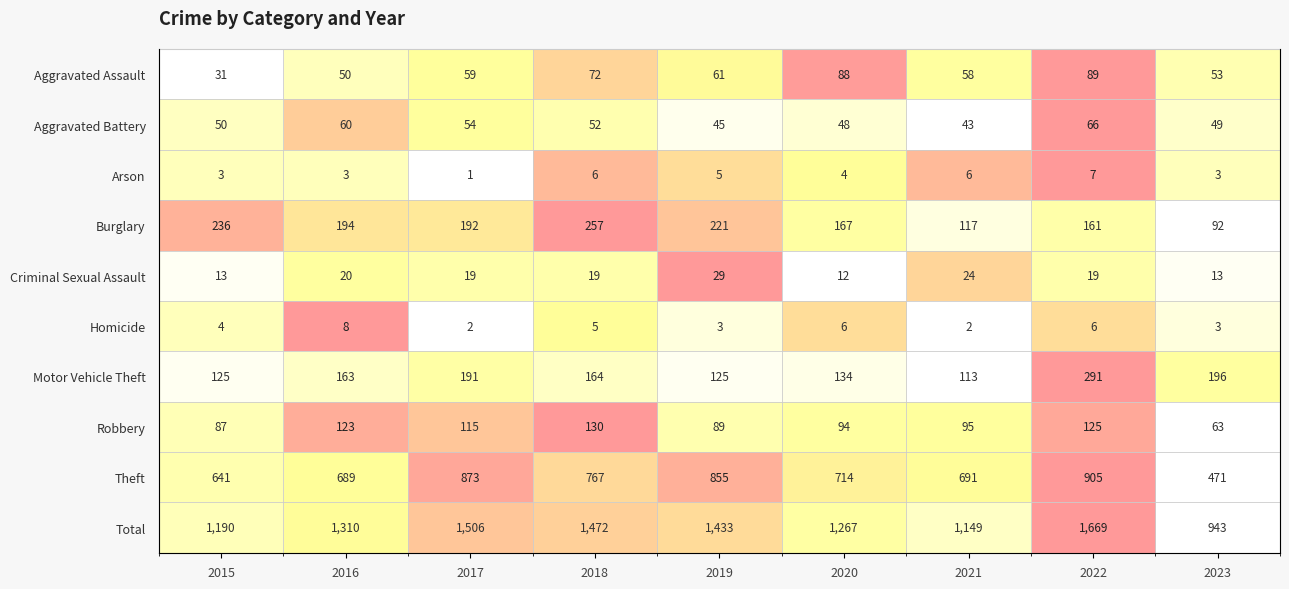

At which label does Aggravated Assault reach its minimum?

2015